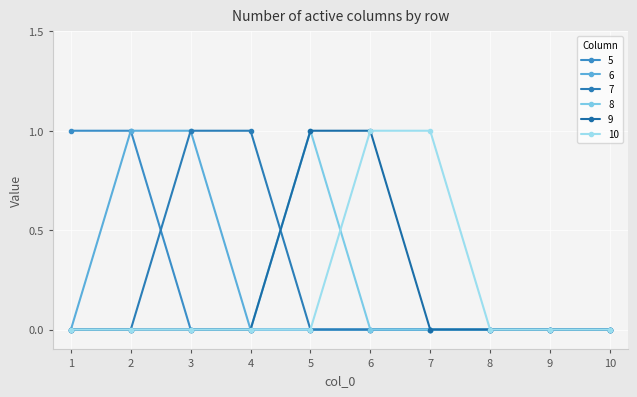

What is the difference between the 9 values at 7 and 5?

1